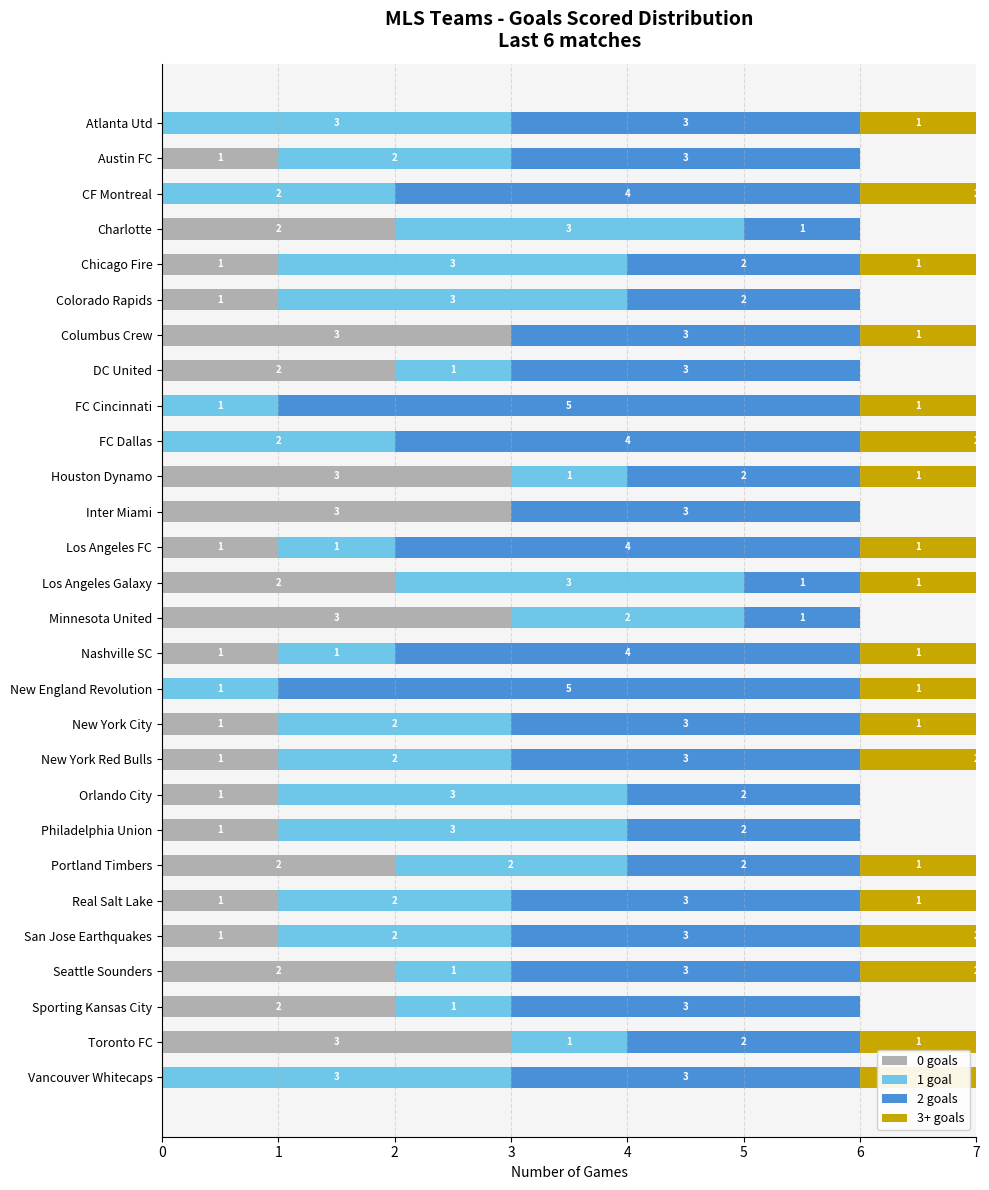

Which has a higher value, Seattle Sounders or Philadelphia Union?

Seattle Sounders